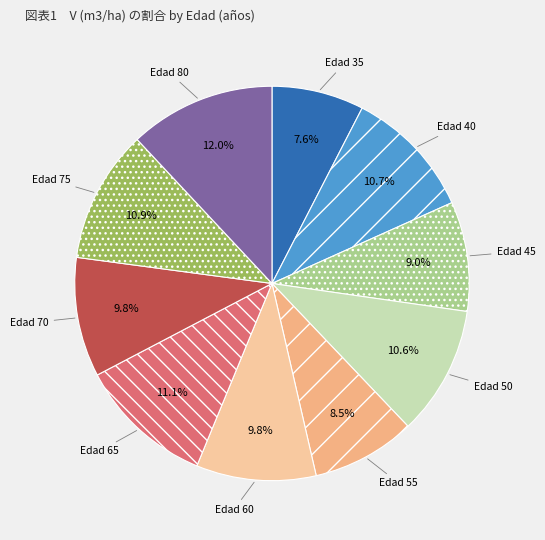

How many segments does this pie chart have?

10